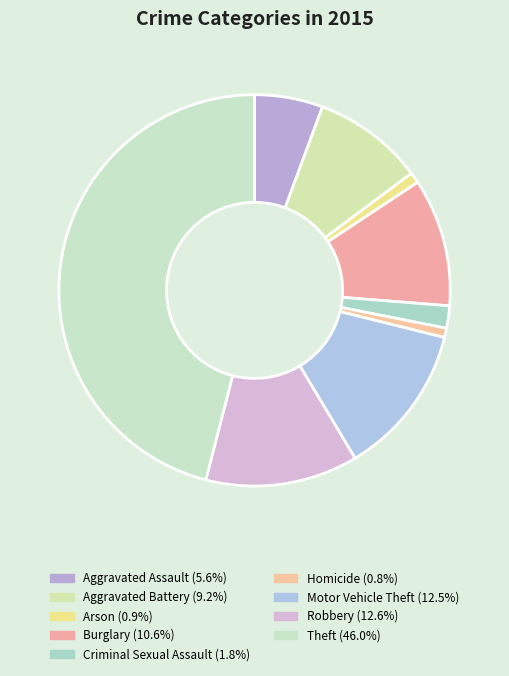

Between Theft and Arson, which is larger?

Theft